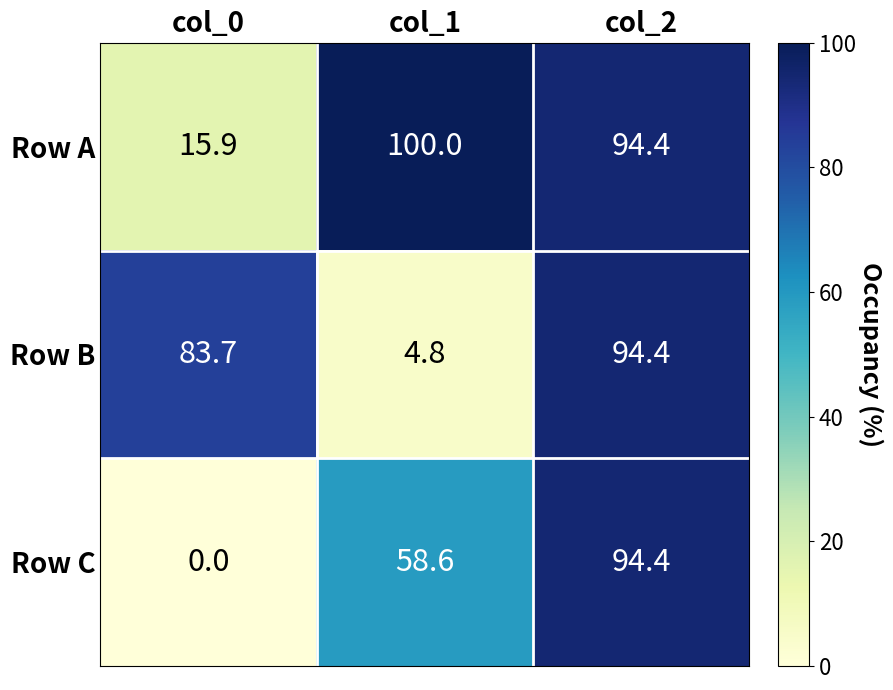

At which category does the chart reach its minimum across all series?

col_0